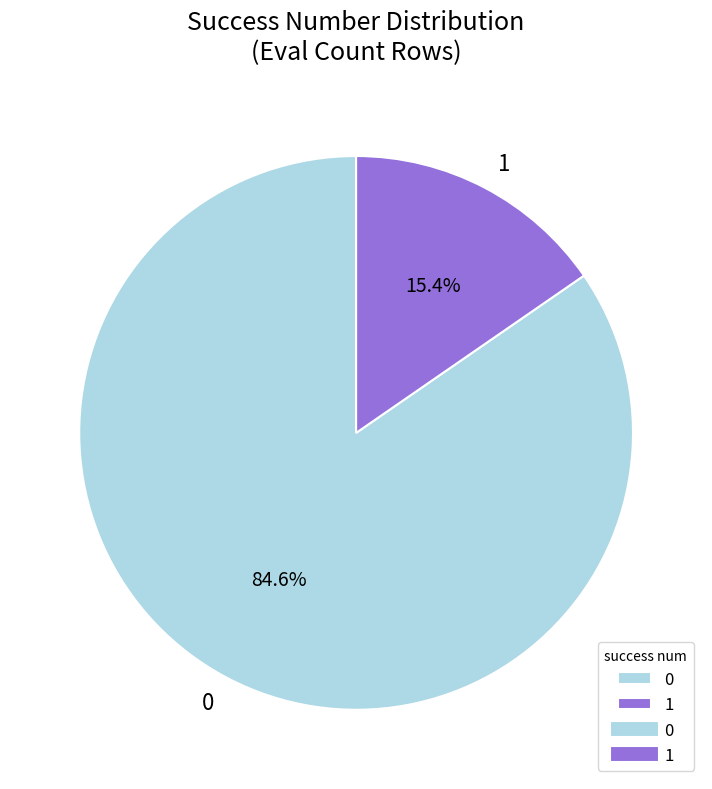

What percentage is NOT represented by 1?

84.6%